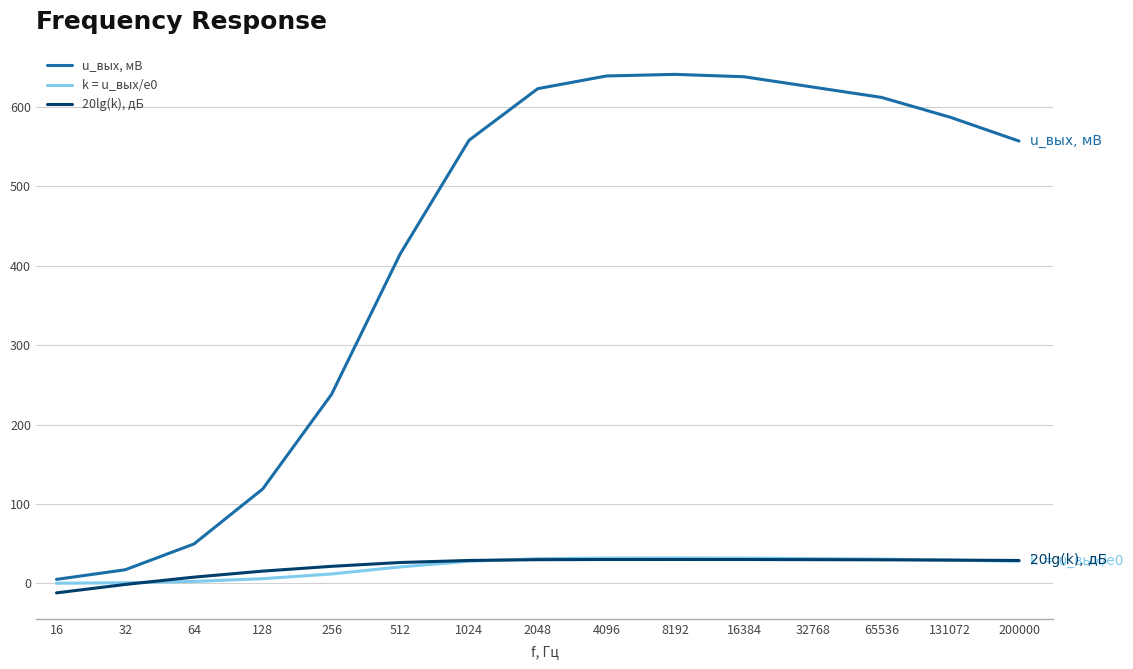

List the series in order of their peak value, lowest first.

20lg(k), дБ, k = u_вых/e0, u_вых, мВ